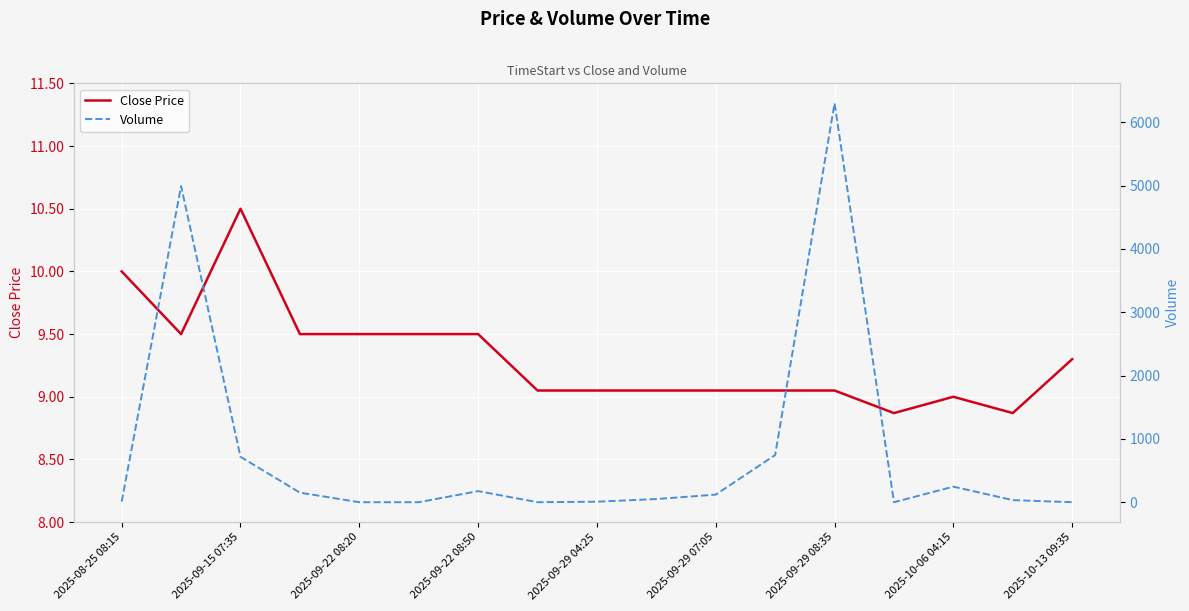

True or false: Close Price has a value of 2.8 at 2025-09-22 08:20.

False